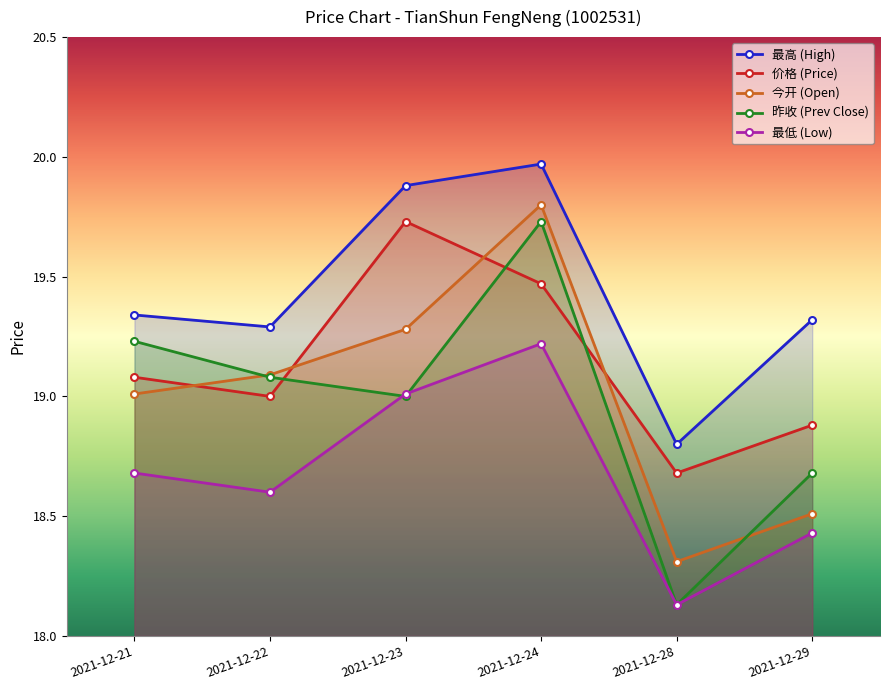

Is it true that prev_close equals 18.7 at 2021-12-29?

True